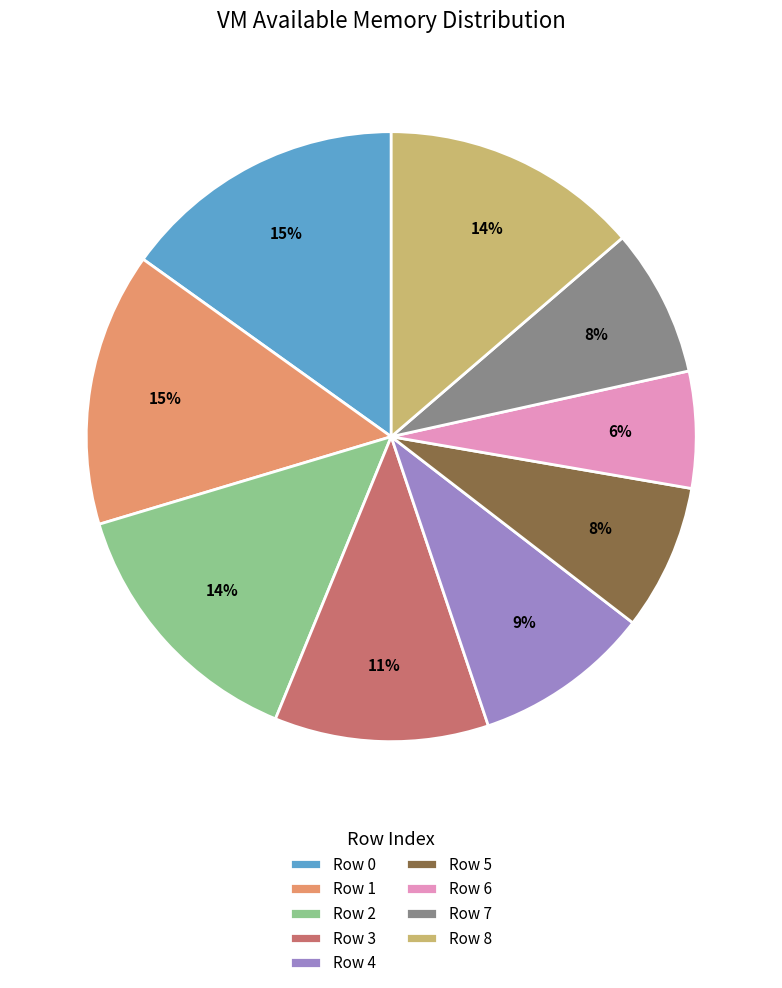

Which has a higher value, Row 2 or Row 7?

Row 2